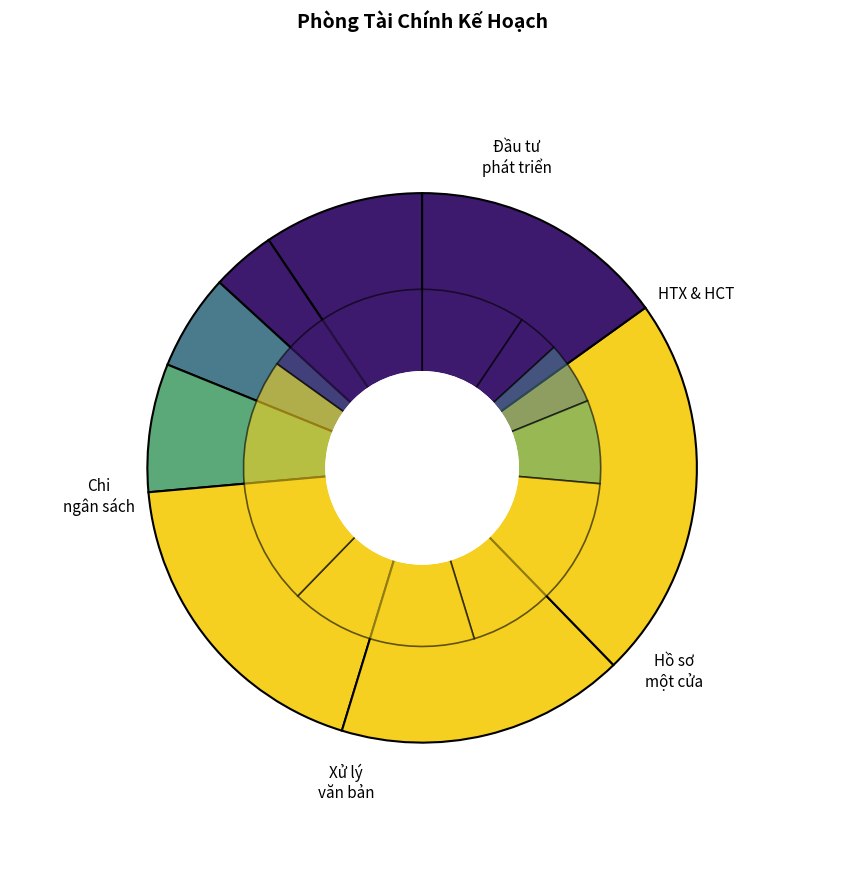

What is the largest slice in the pie chart?

Chi ngân sách